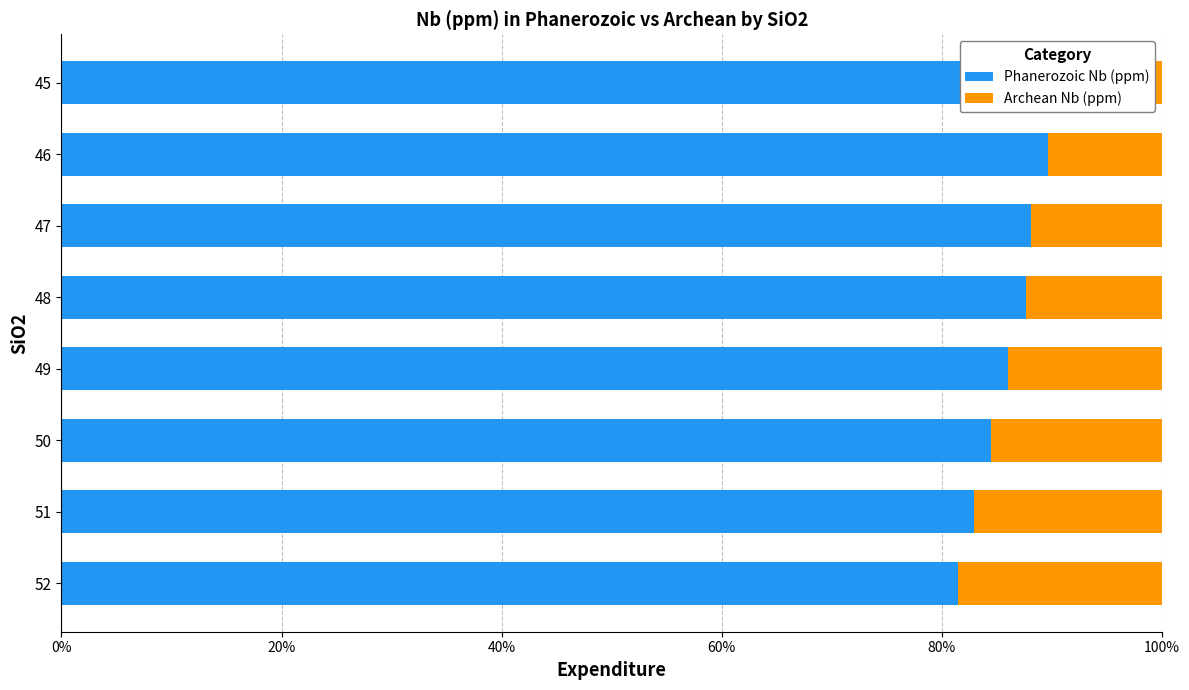

Is it true that Archean Nb (ppm) equals 0.2 at 51?

True